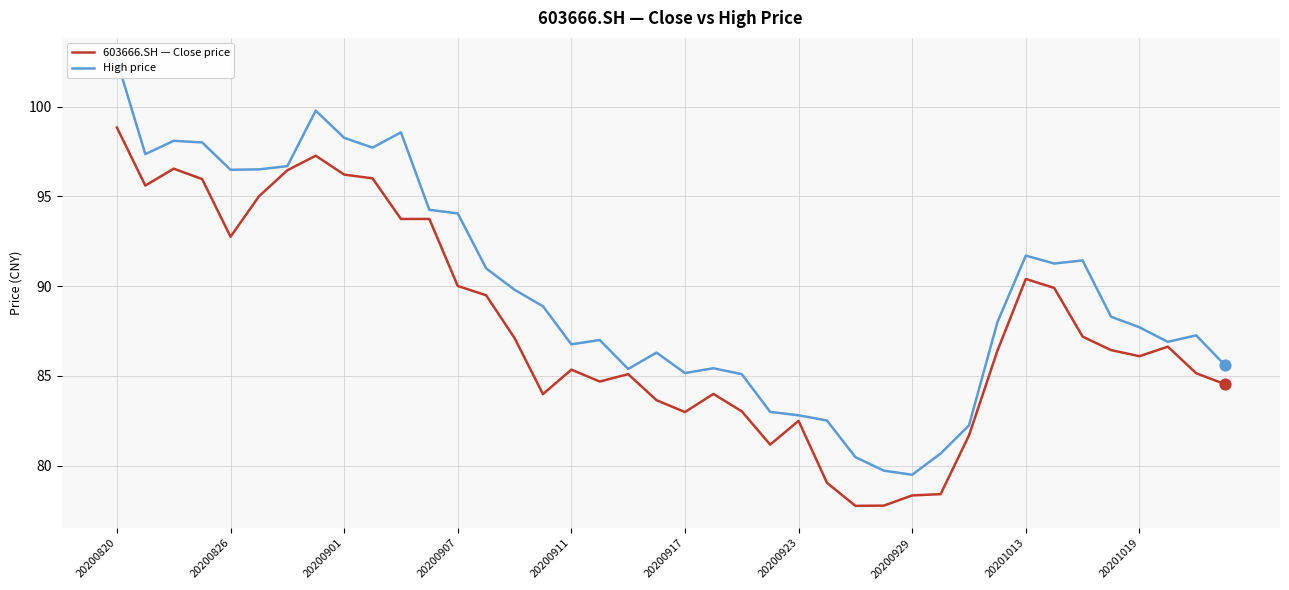

What are all the series names shown in the legend?

603666.SH — Close price, High price